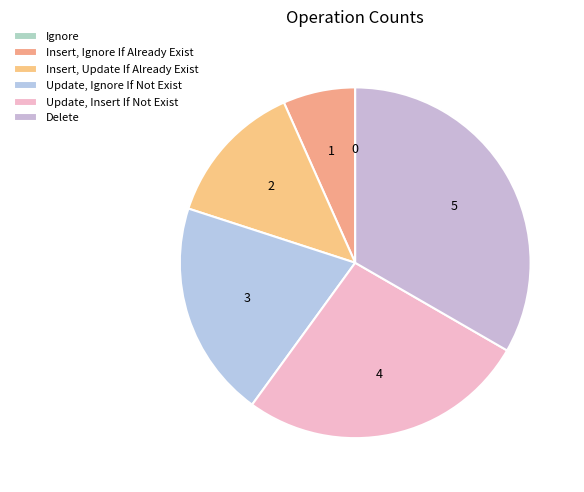

Is there any slice that represents more than half of the pie?

No